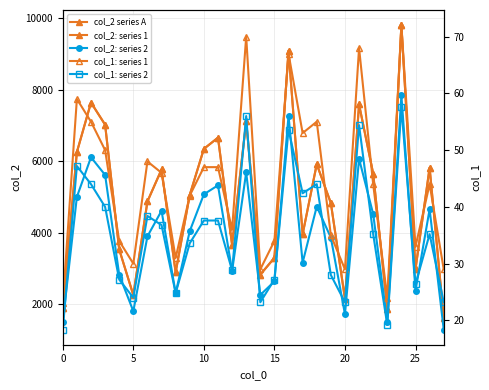

At which category is the sum across all series the highest?

24